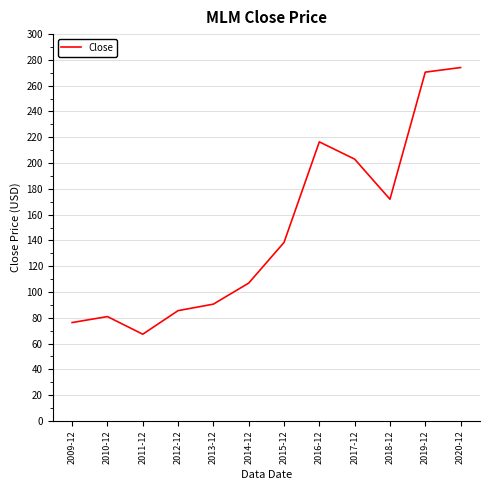

Rank the categories by value from lowest to highest.

2011-12, 2009-12, 2010-12, 2012-12, 2013-12, 2014-12, 2015-12, 2018-12, 2017-12, 2016-12, 2019-12, 2020-12